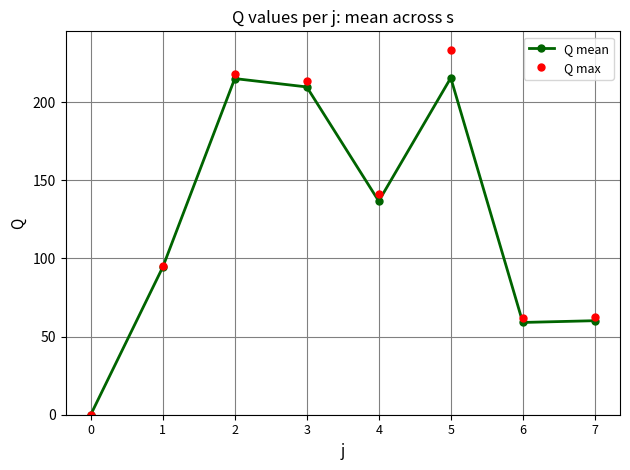

What is the value of the Q mean point at the 7th from the left?

59.0